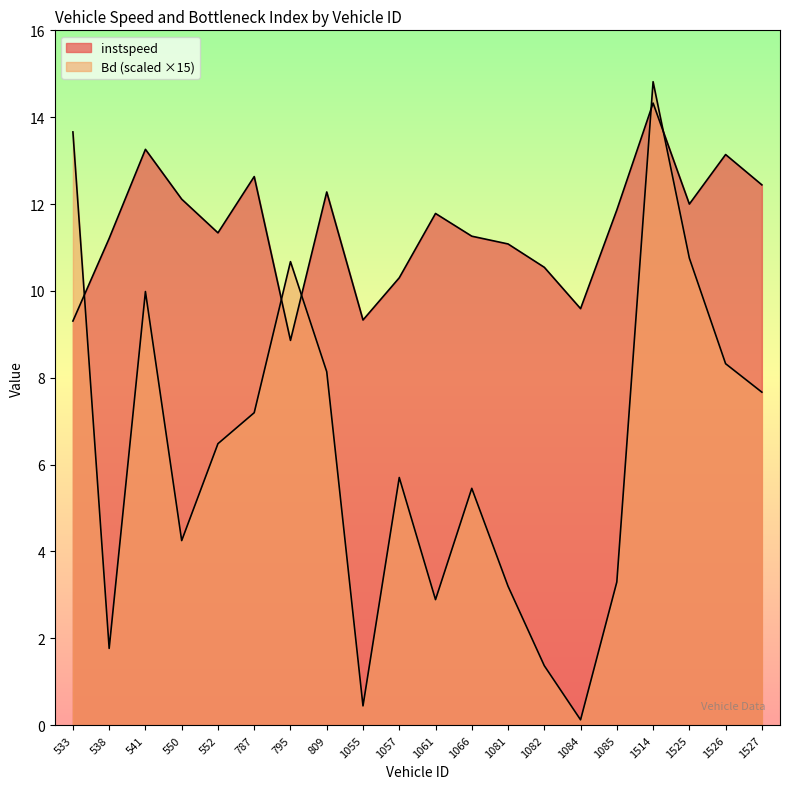

What is the total value across all series at 809?

20.4